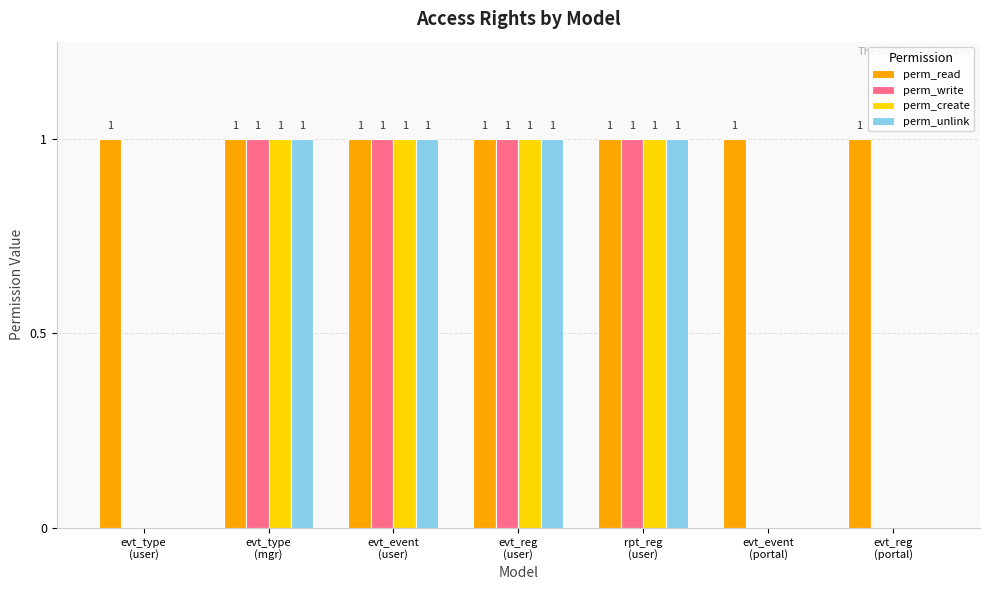

How many positive values does the perm_unlink series have?

4